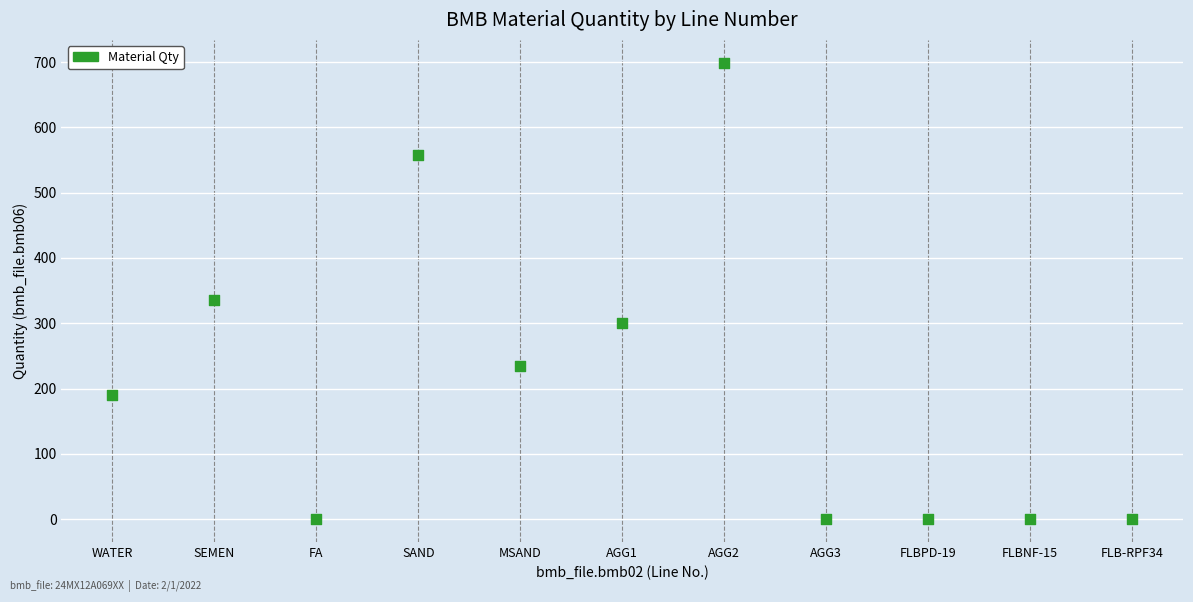

What is the range of X values (max minus min)?

50.0